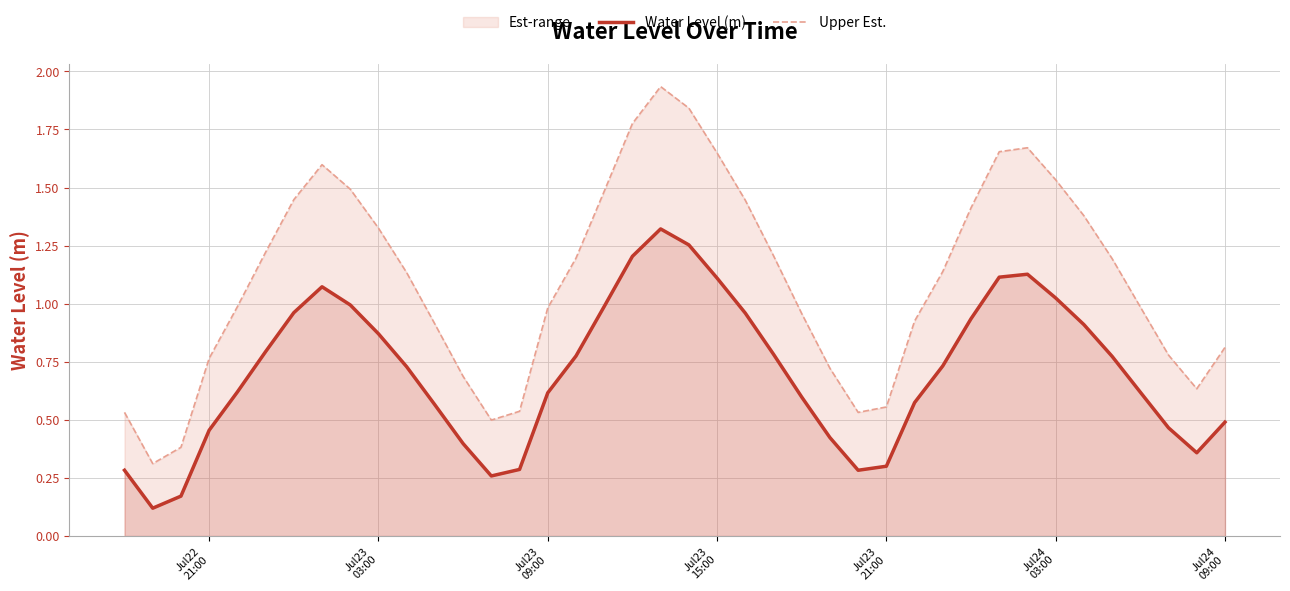

Which series has the widest spread of values?

Upper Est.